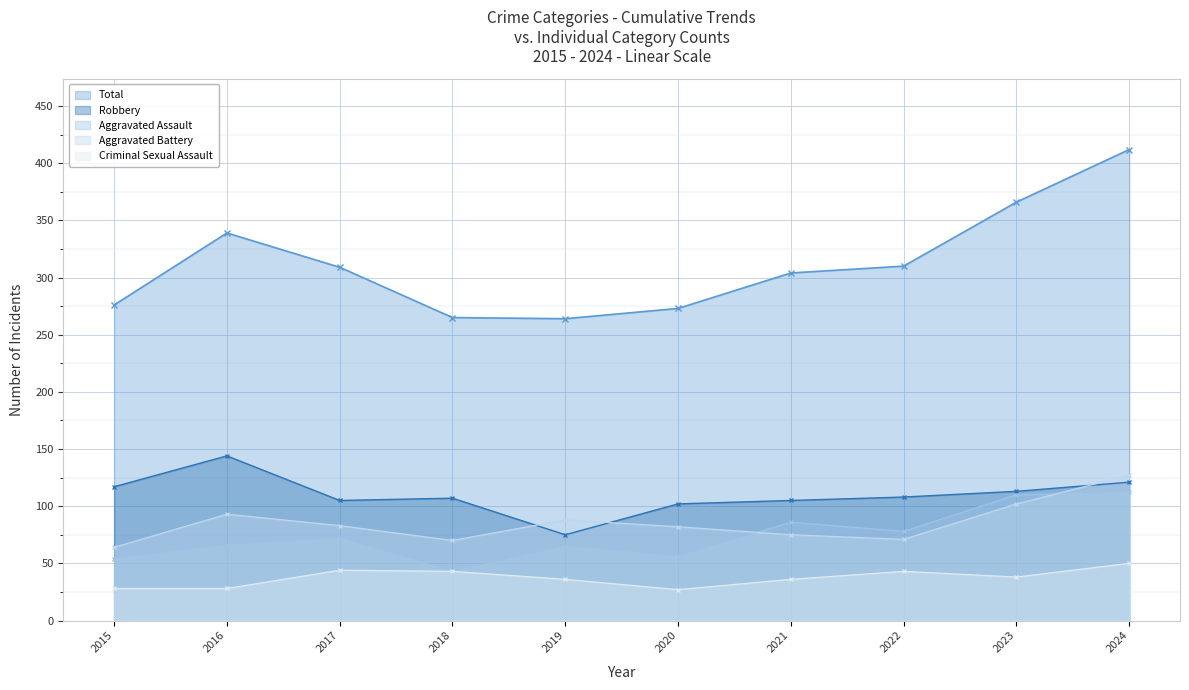

What is the smallest value displayed?

27